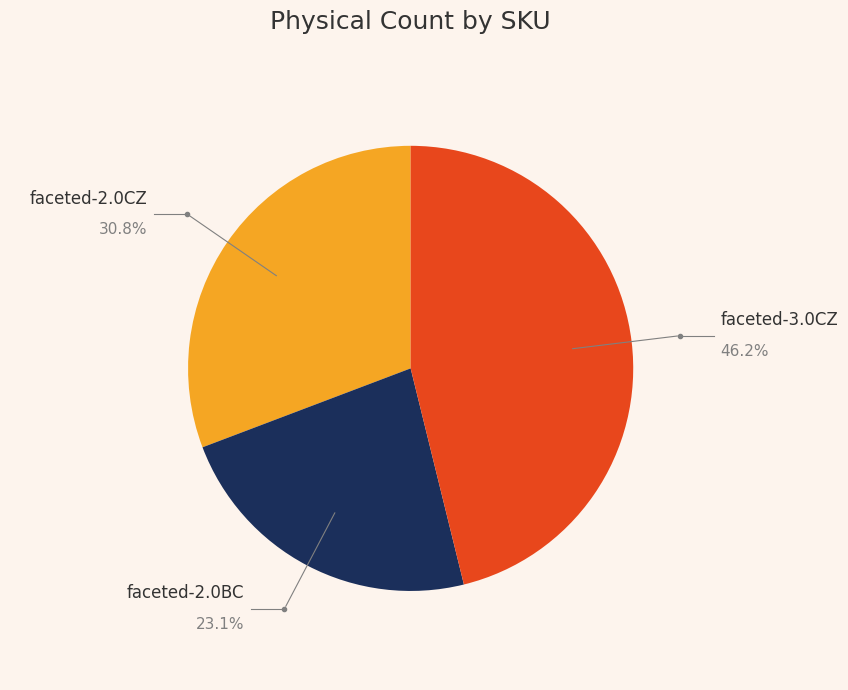

What is the largest slice in the pie chart?

faceted-3.0CZ